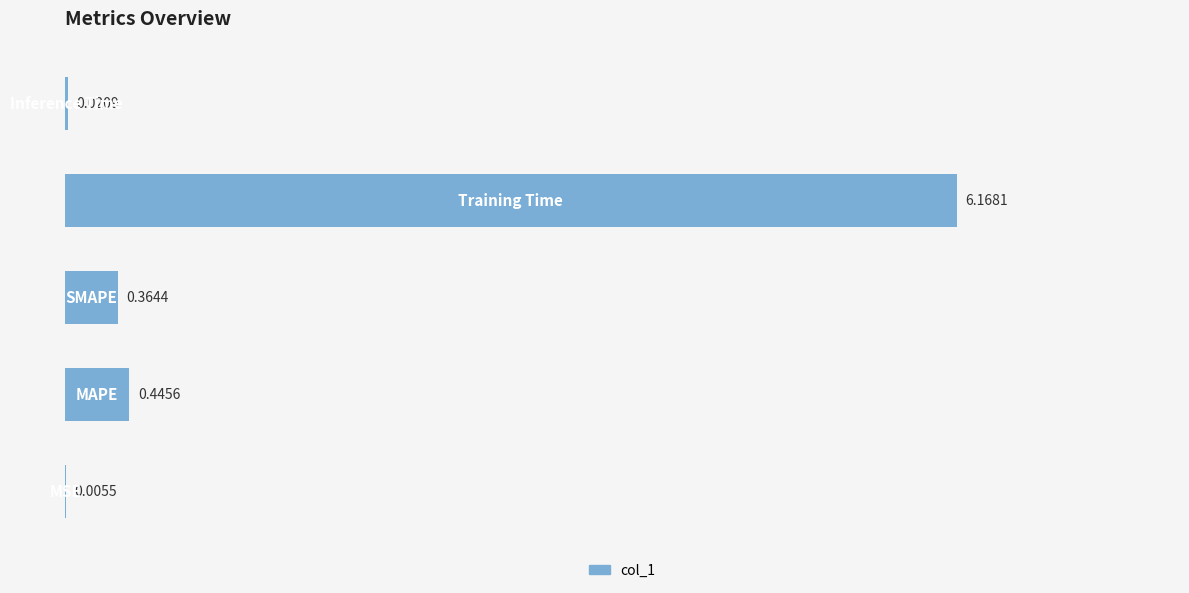

What is the sum of all values?

7.0